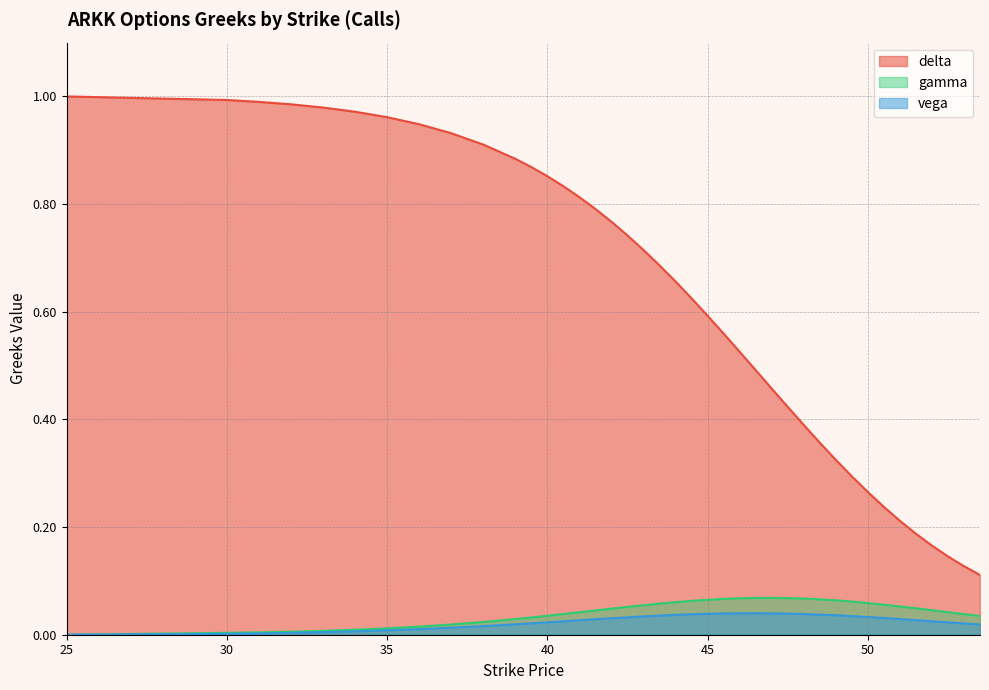

What is the label of the 24th point from the right?

42